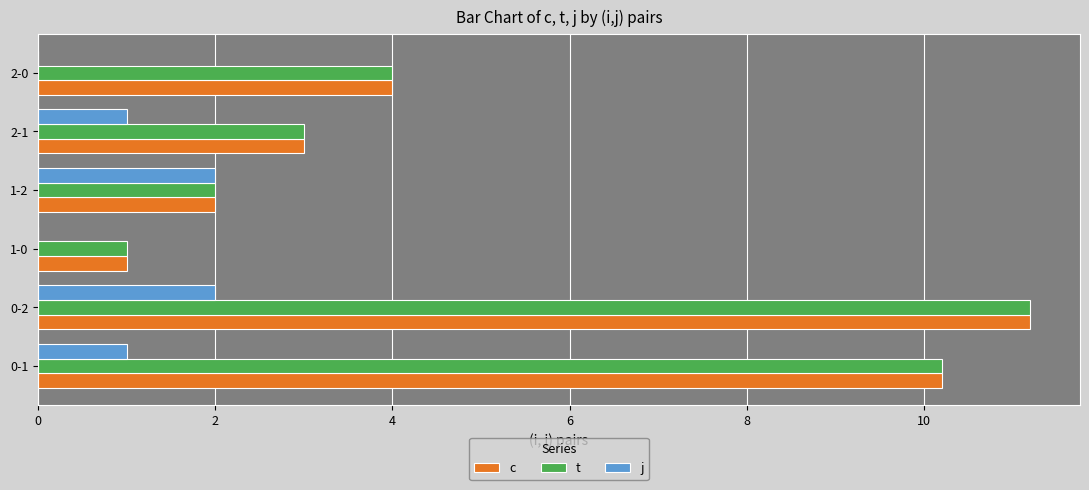

The value of c at 1-0 is 1.0. True or false?

True